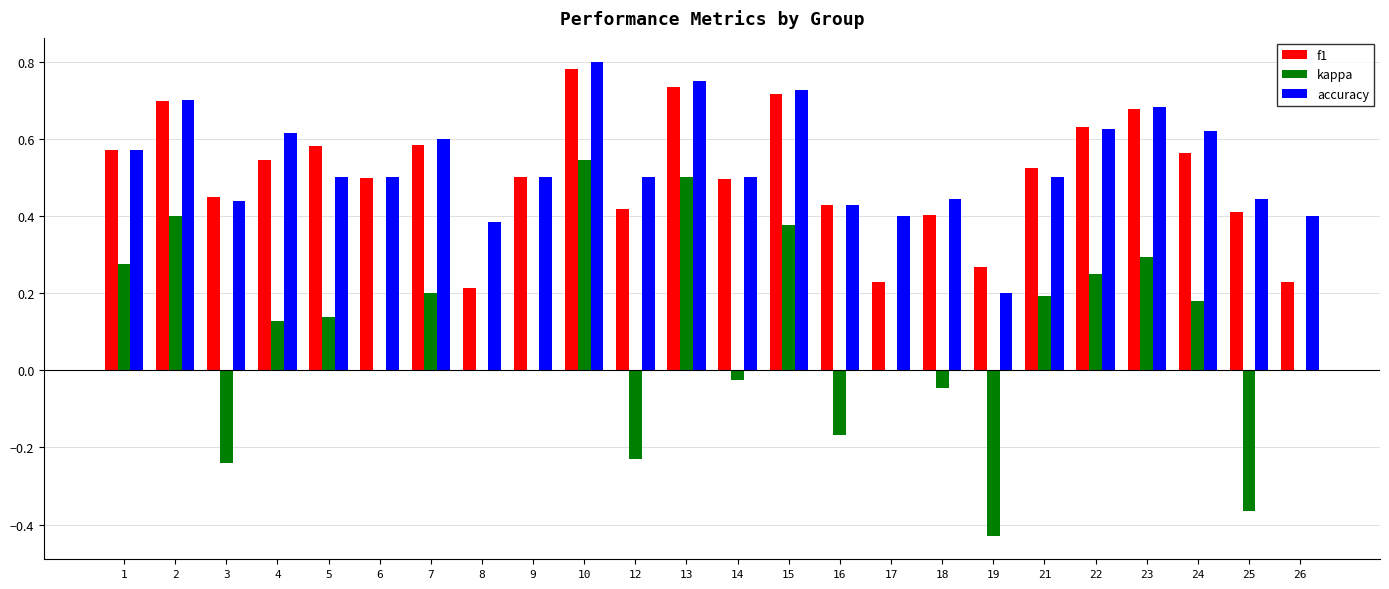

True or false: kappa has a value of 0.0 at 8.

True